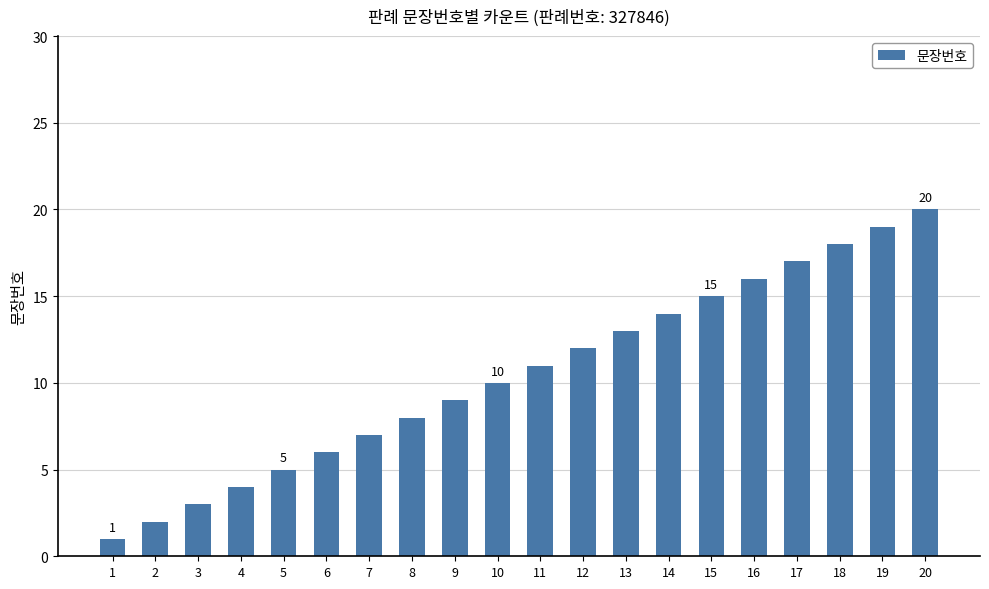

Rank the categories by value from lowest to highest.

1, 2, 3, 4, 5, 6, 7, 8, 9, 10, 11, 12, 13, 14, 15, 16, 17, 18, 19, 20